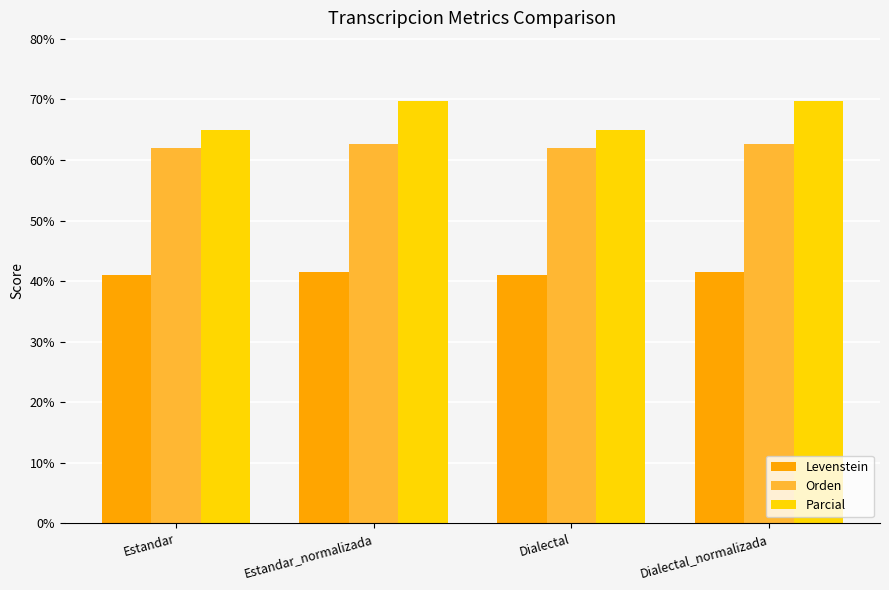

How many data points in Parcial are less than 69?

2